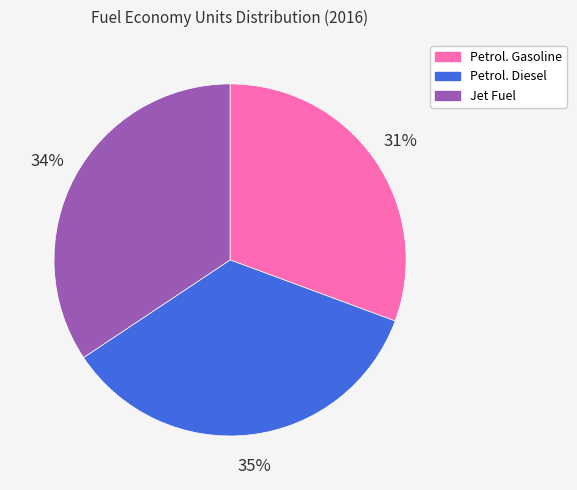

Is there a majority slice in this chart?

No